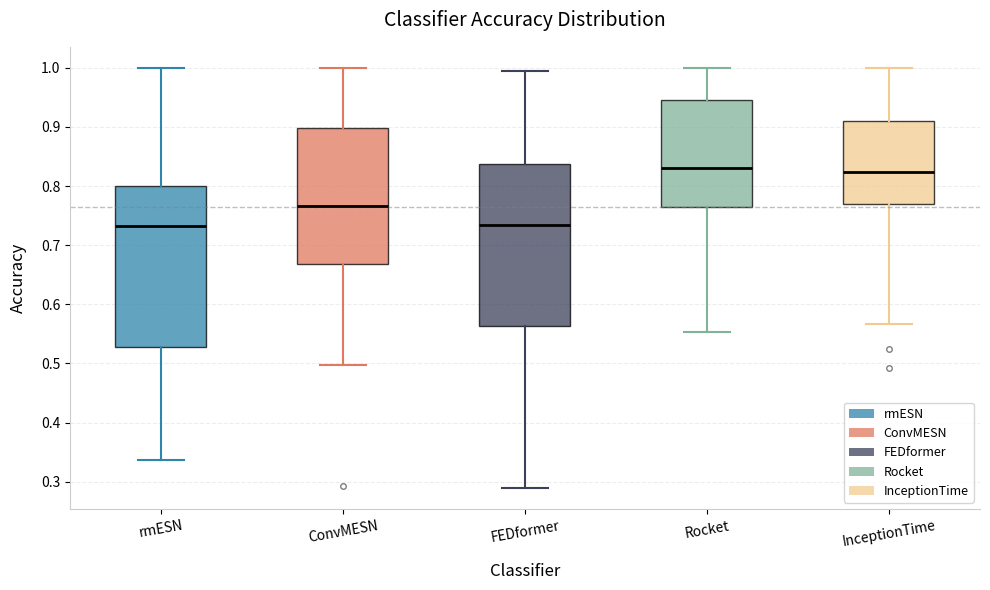

Reading left to right, transcribe this box plot: for each box, give where its median line is, the range the box spans, and where its two whiskers end, as read against the y-axis. The values are not printed on the chart, so give them approximately, as read against the axis.

rmESN: median 0.73, box 0.53 to 0.80, whiskers 0.34 to 1.00
ConvMESN: median 0.77, box 0.67 to 0.90, whiskers 0.50 to 1.00
FEDformer: median 0.73, box 0.56 to 0.84, whiskers 0.29 to 0.99
Rocket: median 0.83, box 0.76 to 0.95, whiskers 0.55 to 1.00
InceptionTime: median 0.82, box 0.77 to 0.91, whiskers 0.57 to 1.00